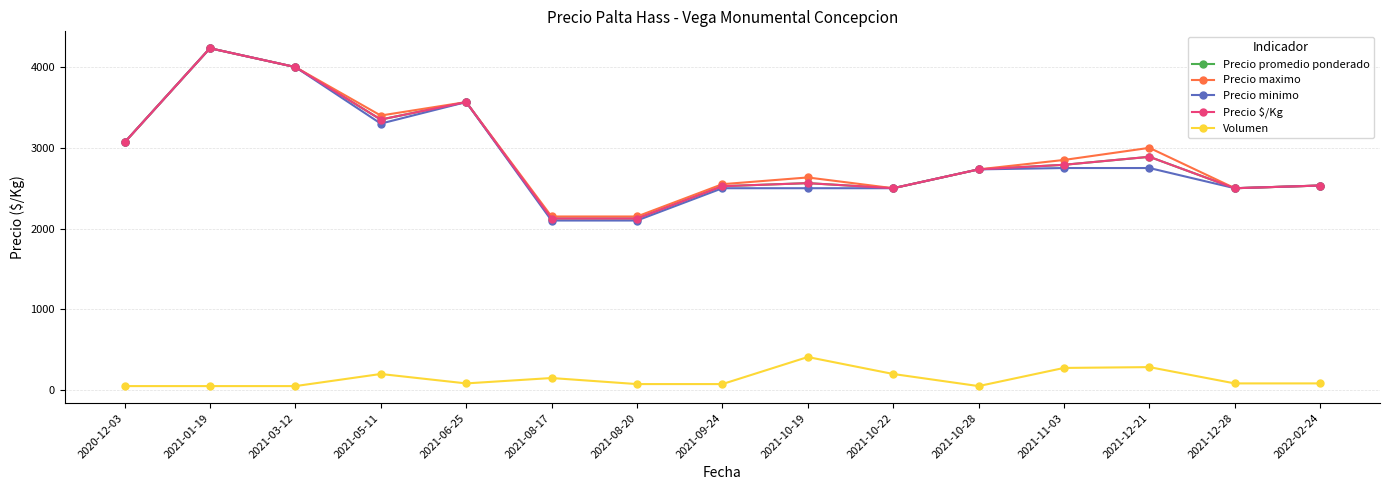

What is the sum of all Precio minimo values?

43133.3